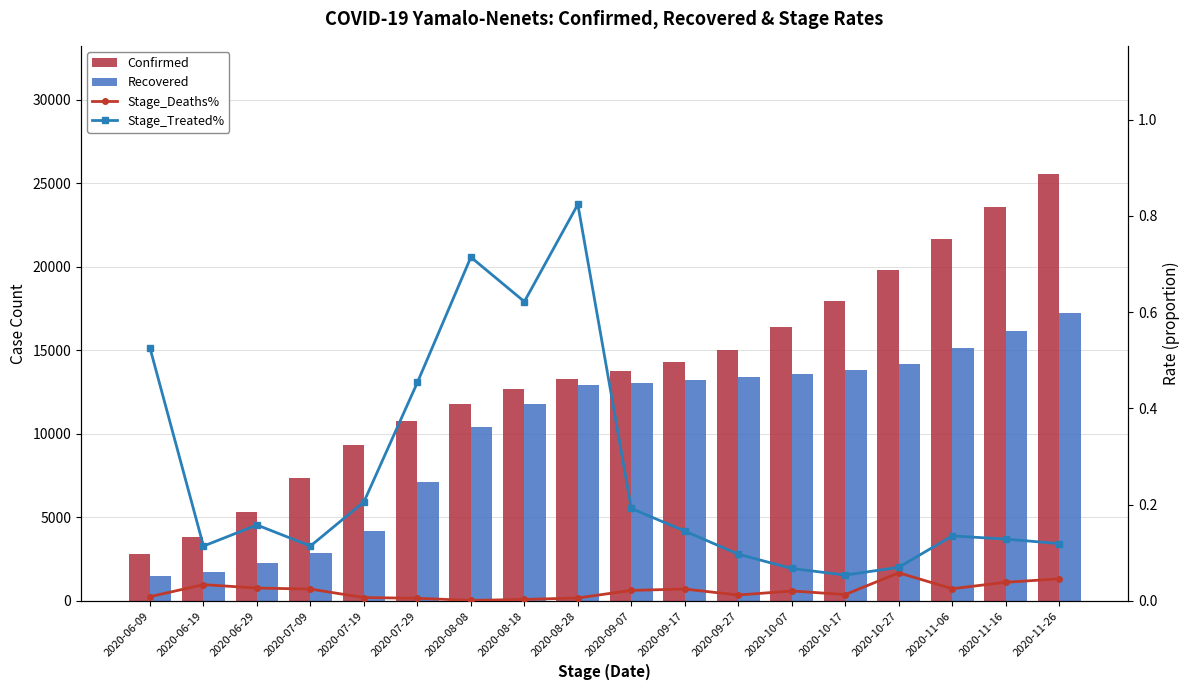

At how many categories does at least one series exceed 23922?

1